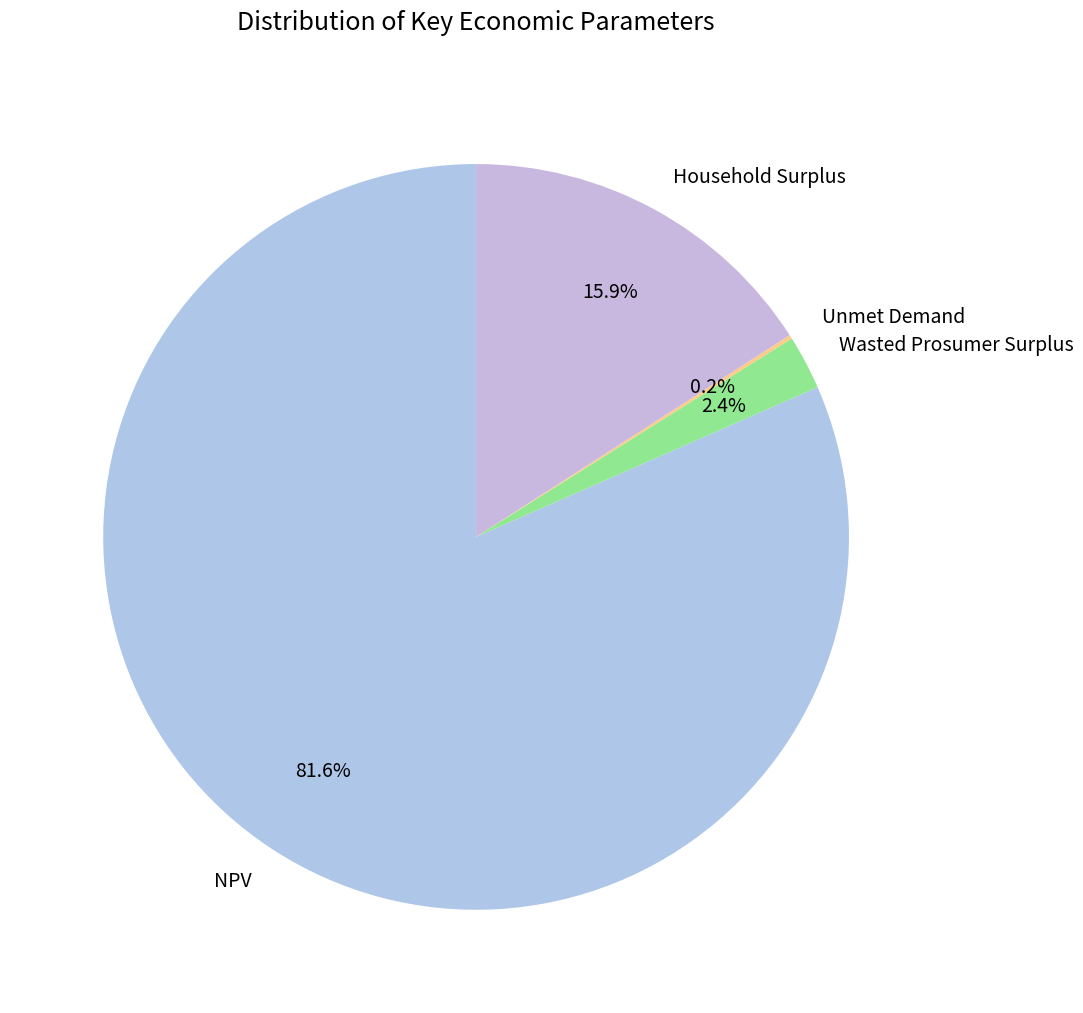

To the nearest percent, what is the average slice percentage?

25%